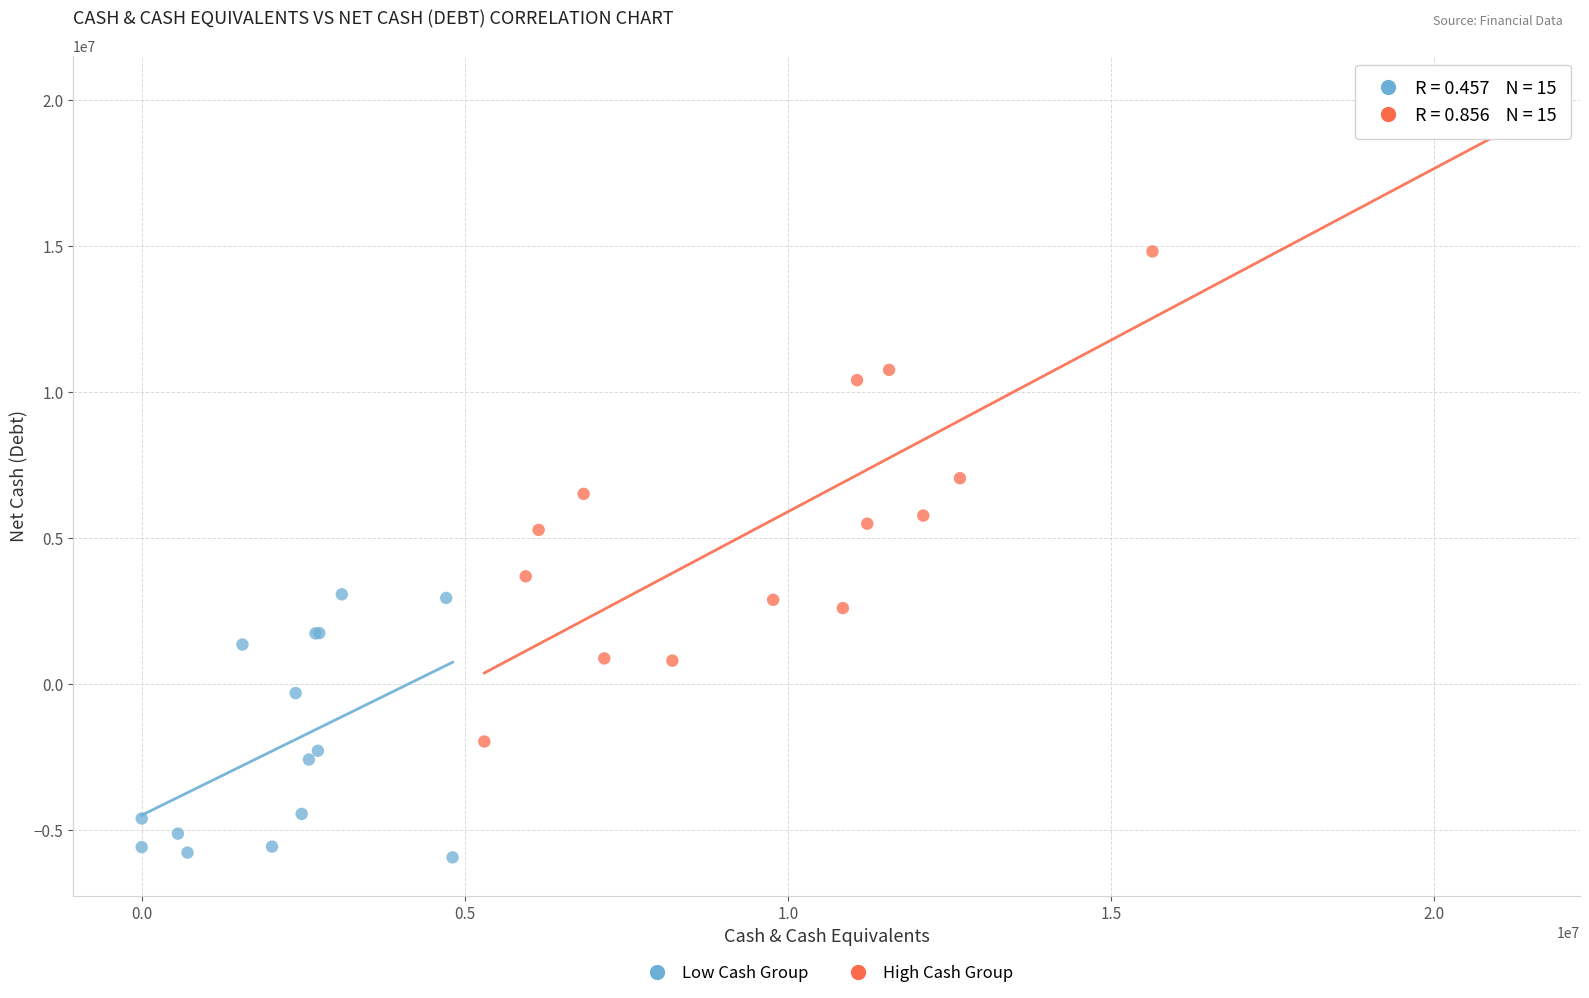

Which series contains the lowest Y value?

Low Cash Group